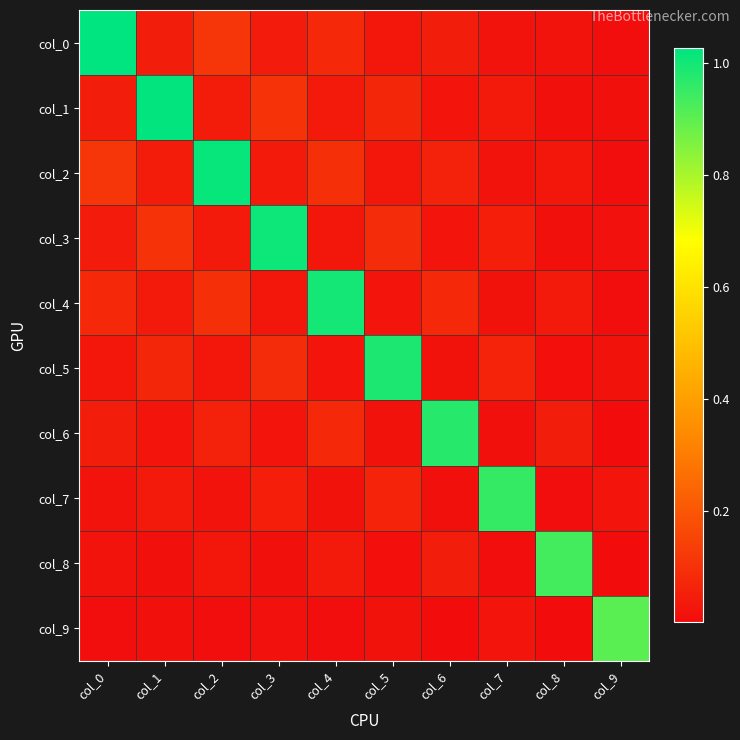

Reading left to right, what are all the values shown in this chart?

col_0: col_0=1.0	col_1=0.0	col_2=0.1	col_3=0.0	col_4=0.1	col_5=0.0	col_6=0.0	col_7=0.0	col_8=0.0	col_9=0.0
col_1: col_0=0.0	col_1=1.0	col_2=0.0	col_3=0.1	col_4=0.0	col_5=0.1	col_6=0.0	col_7=0.0	col_8=0.0	col_9=0.0
col_2: col_0=0.1	col_1=0.0	col_2=1.0	col_3=0.0	col_4=0.1	col_5=0.0	col_6=0.1	col_7=0.0	col_8=0.0	col_9=0.0
col_3: col_0=0.0	col_1=0.1	col_2=0.0	col_3=1.0	col_4=0.0	col_5=0.1	col_6=0.0	col_7=0.0	col_8=0.0	col_9=0.0
col_4: col_0=0.1	col_1=0.0	col_2=0.1	col_3=0.0	col_4=1.0	col_5=0.0	col_6=0.1	col_7=0.0	col_8=0.0	col_9=0.0
col_5: col_0=0.0	col_1=0.1	col_2=0.0	col_3=0.1	col_4=0.0	col_5=1.0	col_6=0.0	col_7=0.1	col_8=0.0	col_9=0.0
col_6: col_0=0.0	col_1=0.0	col_2=0.1	col_3=0.0	col_4=0.1	col_5=0.0	col_6=1.0	col_7=0.0	col_8=0.0	col_9=0.0
col_7: col_0=0.0	col_1=0.0	col_2=0.0	col_3=0.0	col_4=0.0	col_5=0.1	col_6=0.0	col_7=1.0	col_8=0.0	col_9=0.0
col_8: col_0=0.0	col_1=0.0	col_2=0.0	col_3=0.0	col_4=0.0	col_5=0.0	col_6=0.0	col_7=0.0	col_8=0.9	col_9=0.0
col_9: col_0=0.0	col_1=0.0	col_2=0.0	col_3=0.0	col_4=0.0	col_5=0.0	col_6=0.0	col_7=0.0	col_8=0.0	col_9=0.9